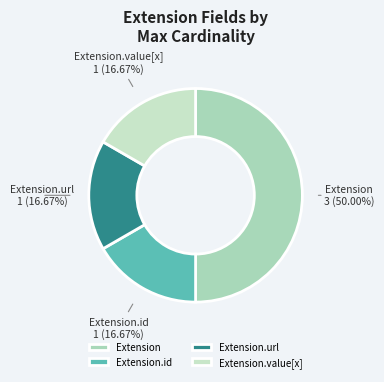

Does Extension.url account for over 50% of the chart?

No